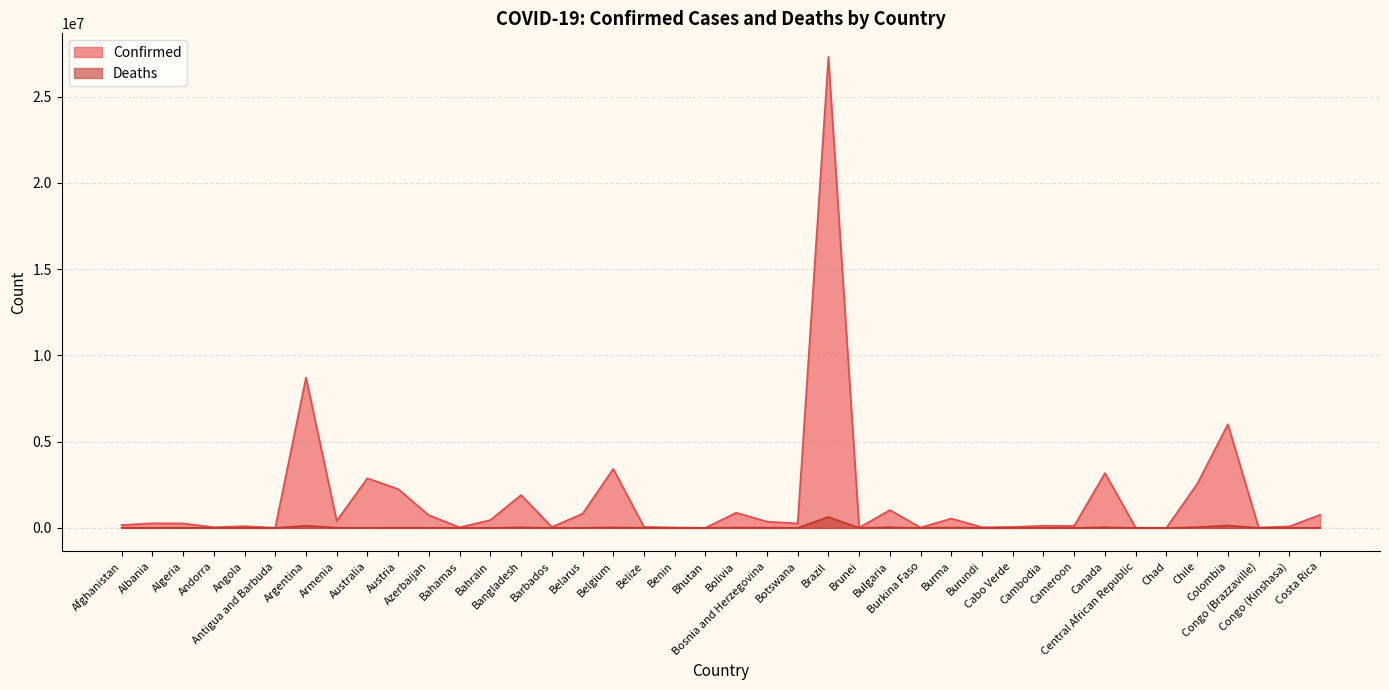

Which series has the largest total across all categories?

Confirmed